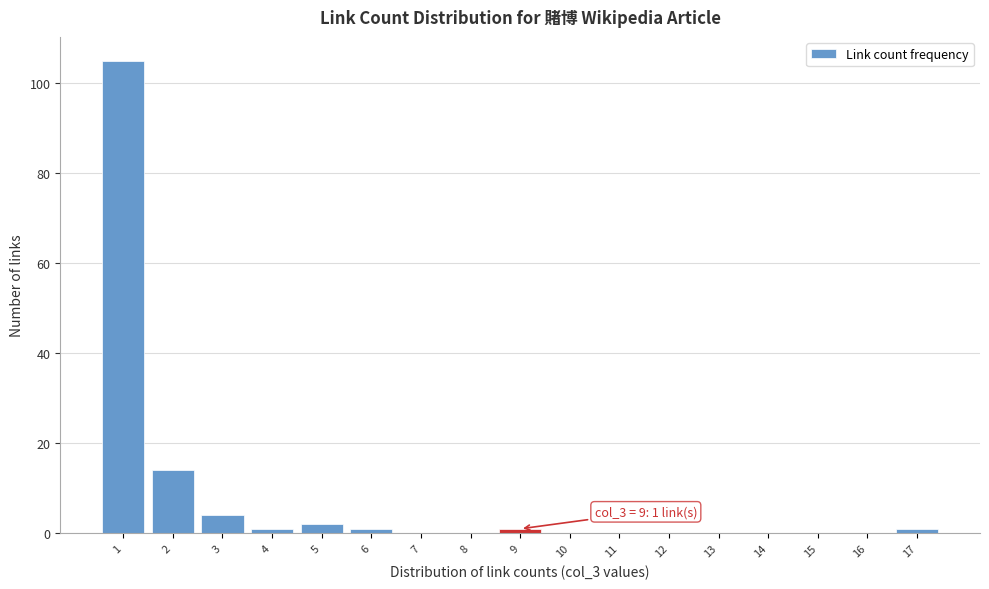

Over which range of the x-axis is the bar tallest?

0.5 to 1.5